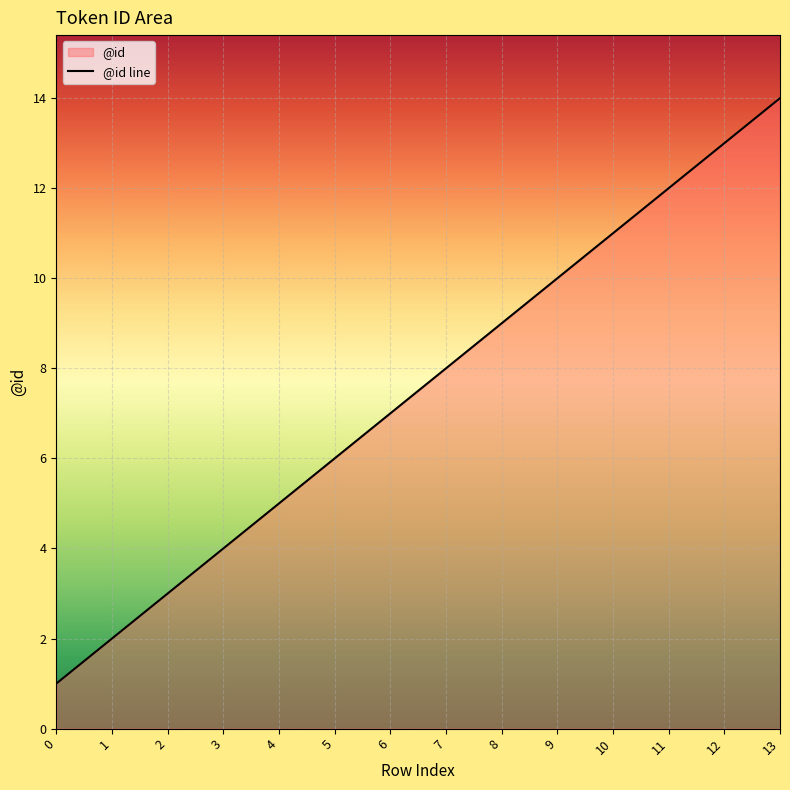

What is the sum of the values at 2 and 3?

7